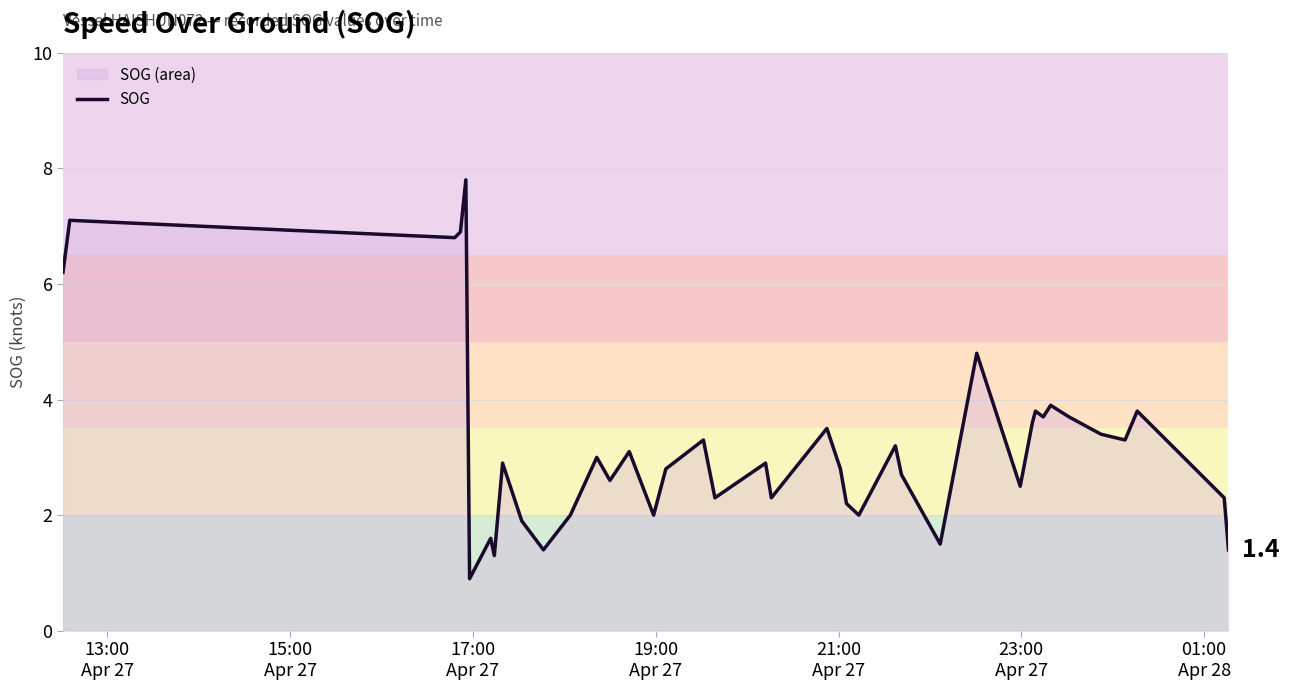

What is the difference between the maximum and minimum values?

6.9